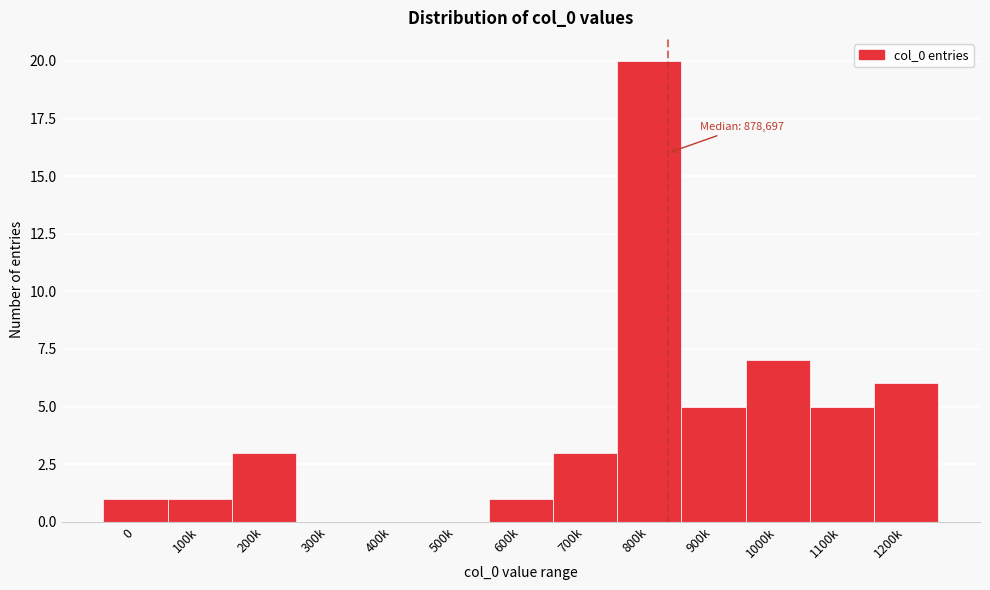

Reading left to right, list all the values displayed in this chart.

0=1	100k=1	200k=3	300k=0	400k=0	500k=0	600k=1	700k=3	800k=20	900k=5	1000k=7	1100k=5	1200k=6